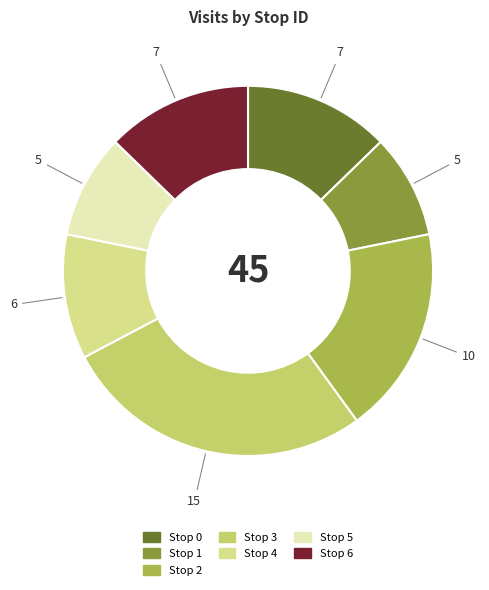

Is the sum of Stop 5 and Stop 0 greater than half?

No